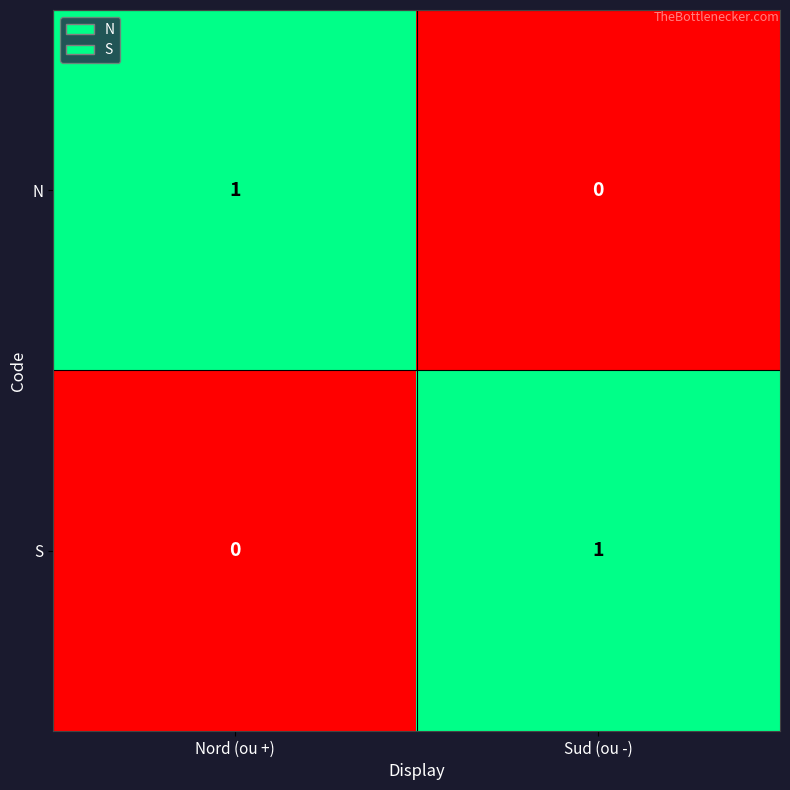

Rank the series at Sud (ou -) from lowest to highest value.

N, S